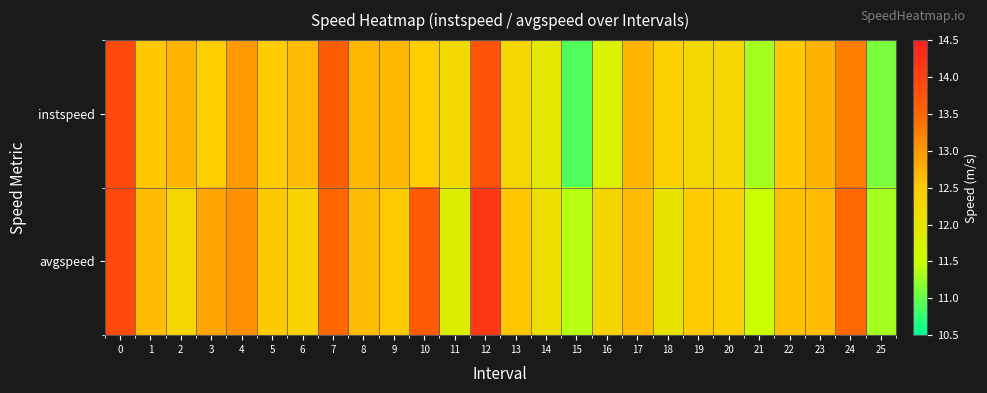

Reading left to right, transcribe all the data shown in this chart.

instspeed: 0=13.9	1=12.5	2=12.7	3=12.5	4=13.0	5=12.5	6=12.6	7=13.6	8=12.7	9=12.7	10=12.5	11=12.2	12=13.8	13=12.3	14=11.9	15=10.9	16=11.8	17=12.7	18=12.4	19=12.2	20=12.3	21=11.3	22=12.5	23=12.8	24=13.3	25=11.1
avgspeed: 0=13.9	1=12.7	2=12.3	3=12.9	4=13.1	5=12.5	6=12.4	7=13.5	8=12.7	9=12.5	10=13.6	11=11.8	12=14.2	13=12.5	14=12.2	15=11.4	16=12.3	17=12.7	18=12.1	19=12.5	20=12.4	21=11.5	22=12.6	23=12.6	24=13.5	25=11.3